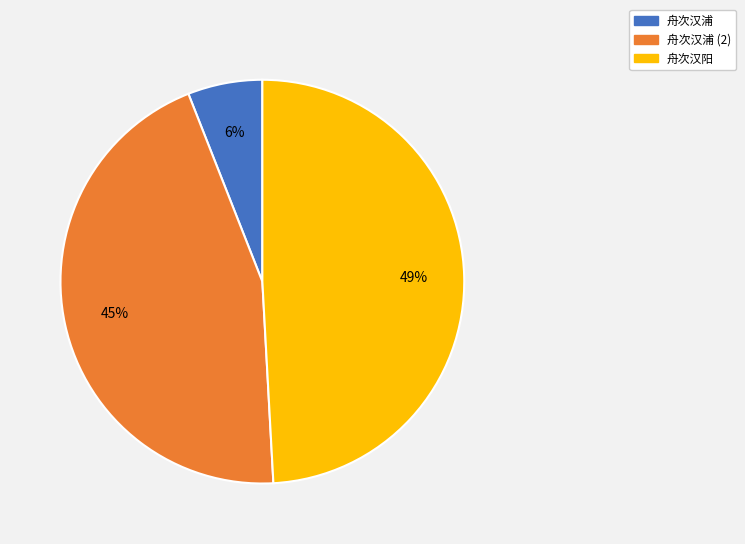

Is there any slice that represents more than half of the pie?

No